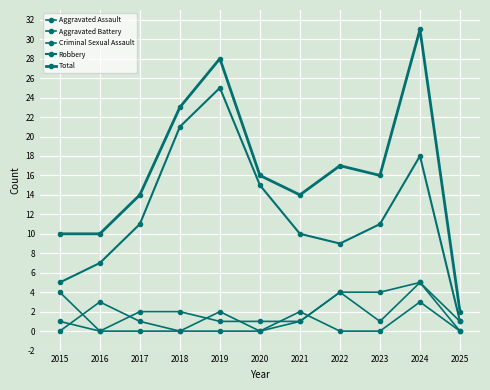

Does the chart have visible grid lines?

Yes